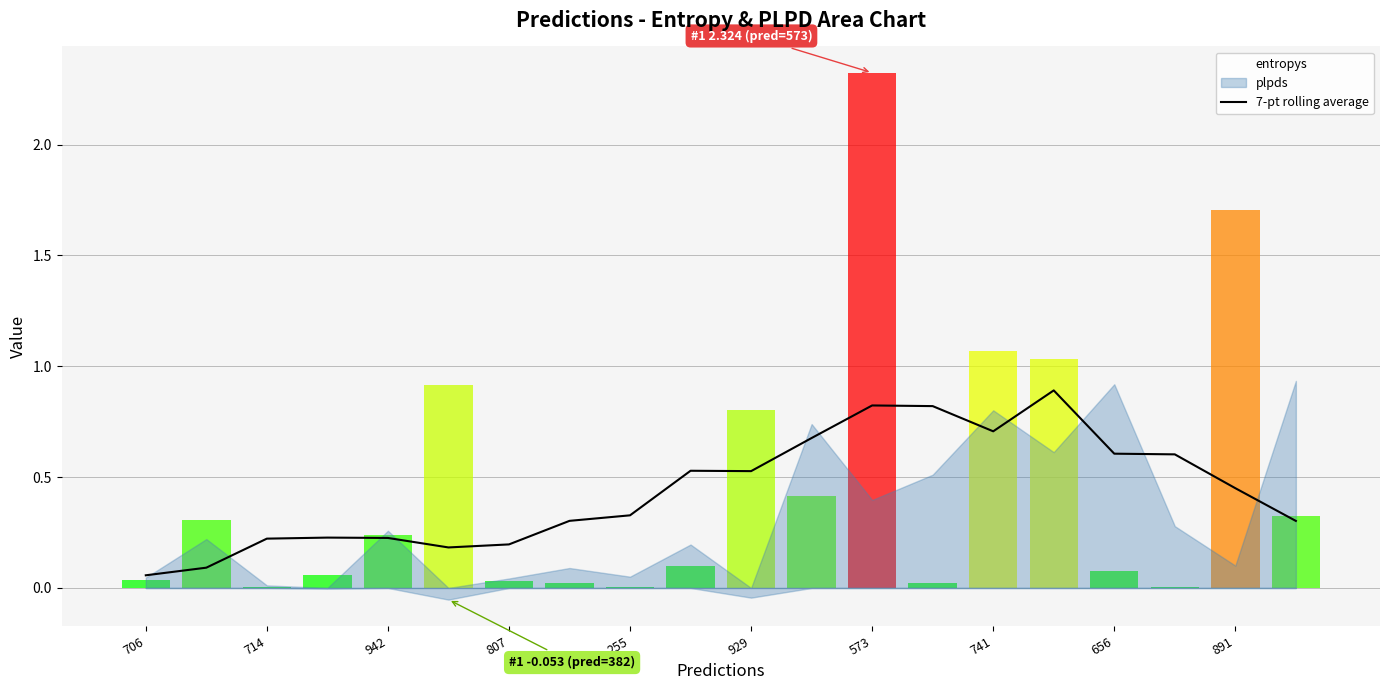

What is the maximum value for 7-pt rolling average?

0.9